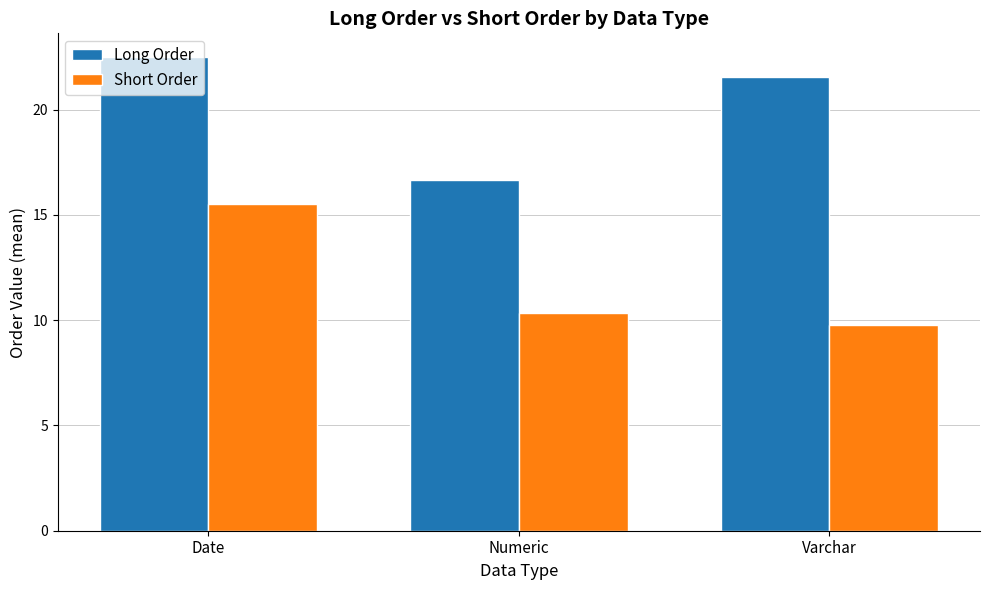

What is the difference between the maximum and second lowest values in the Short Order series?

5.2